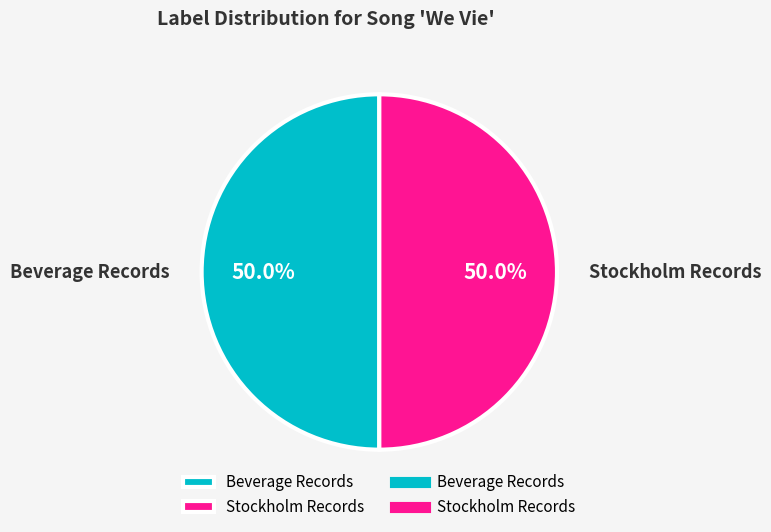

Approximately how many times larger is the value at Stockholm Records compared to Beverage Records?

1.0